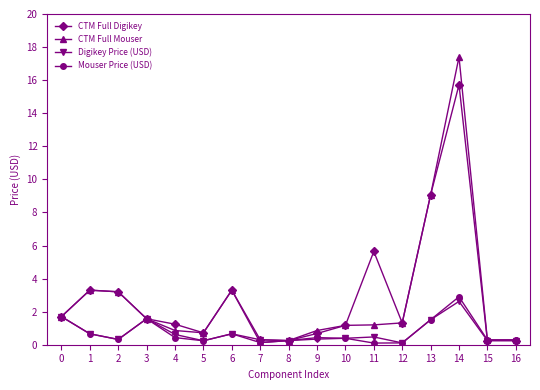

What is the average value of the Mouser Price (USD) series?

0.7